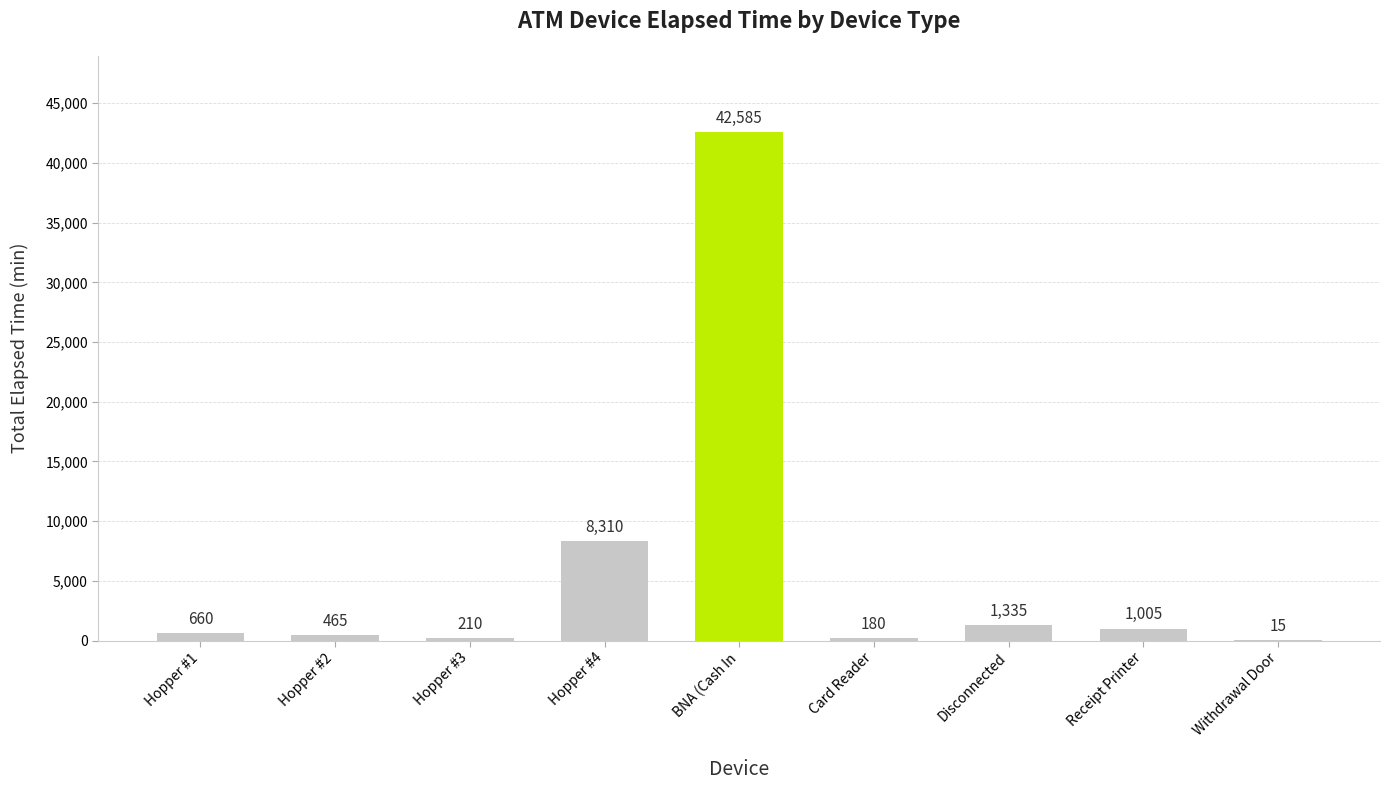

What is the sum of the values at Hopper #3 and BNA (Cash In?

42795